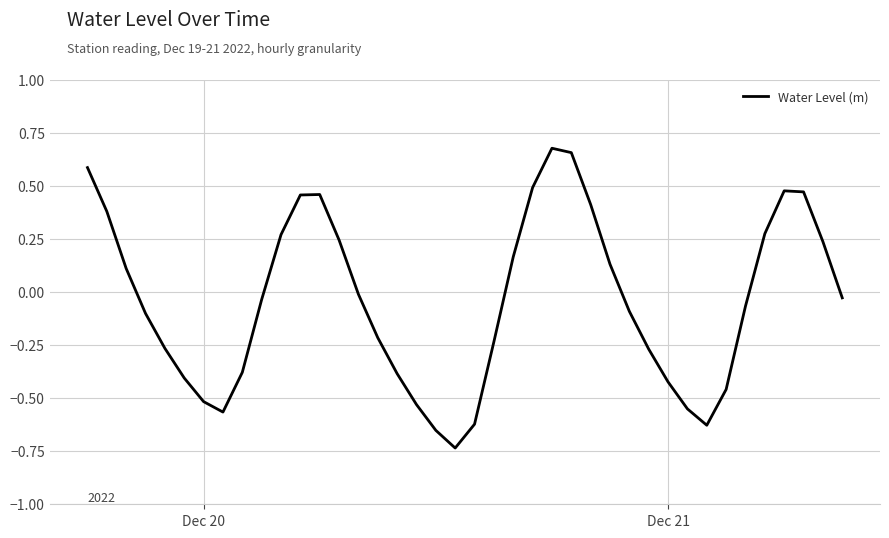

What is the difference between the maximum and minimum values?

1.4